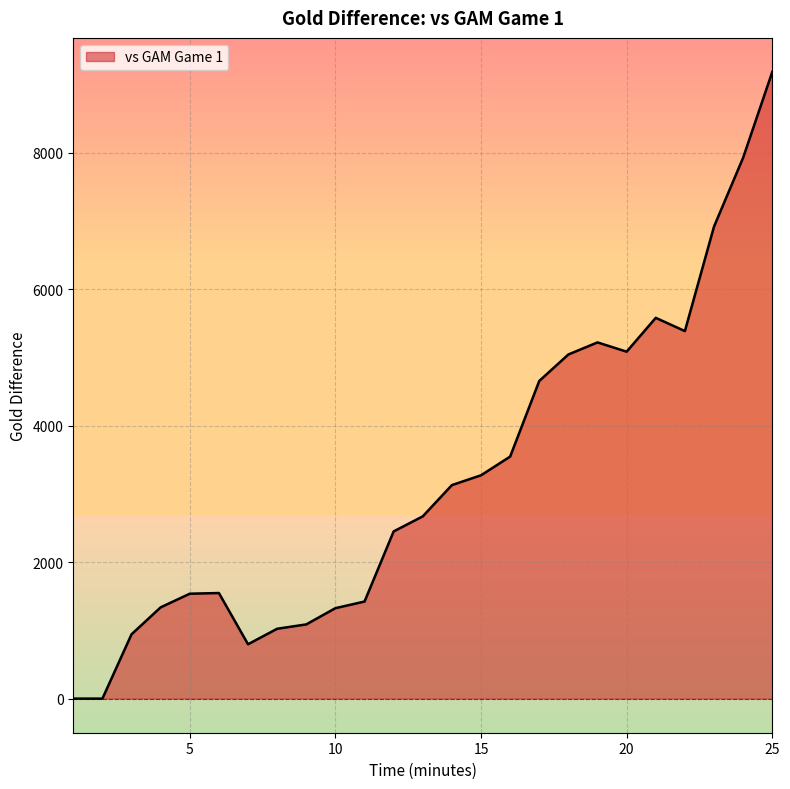

How many interior local peaks (higher than both neighbors) does the data have?

3